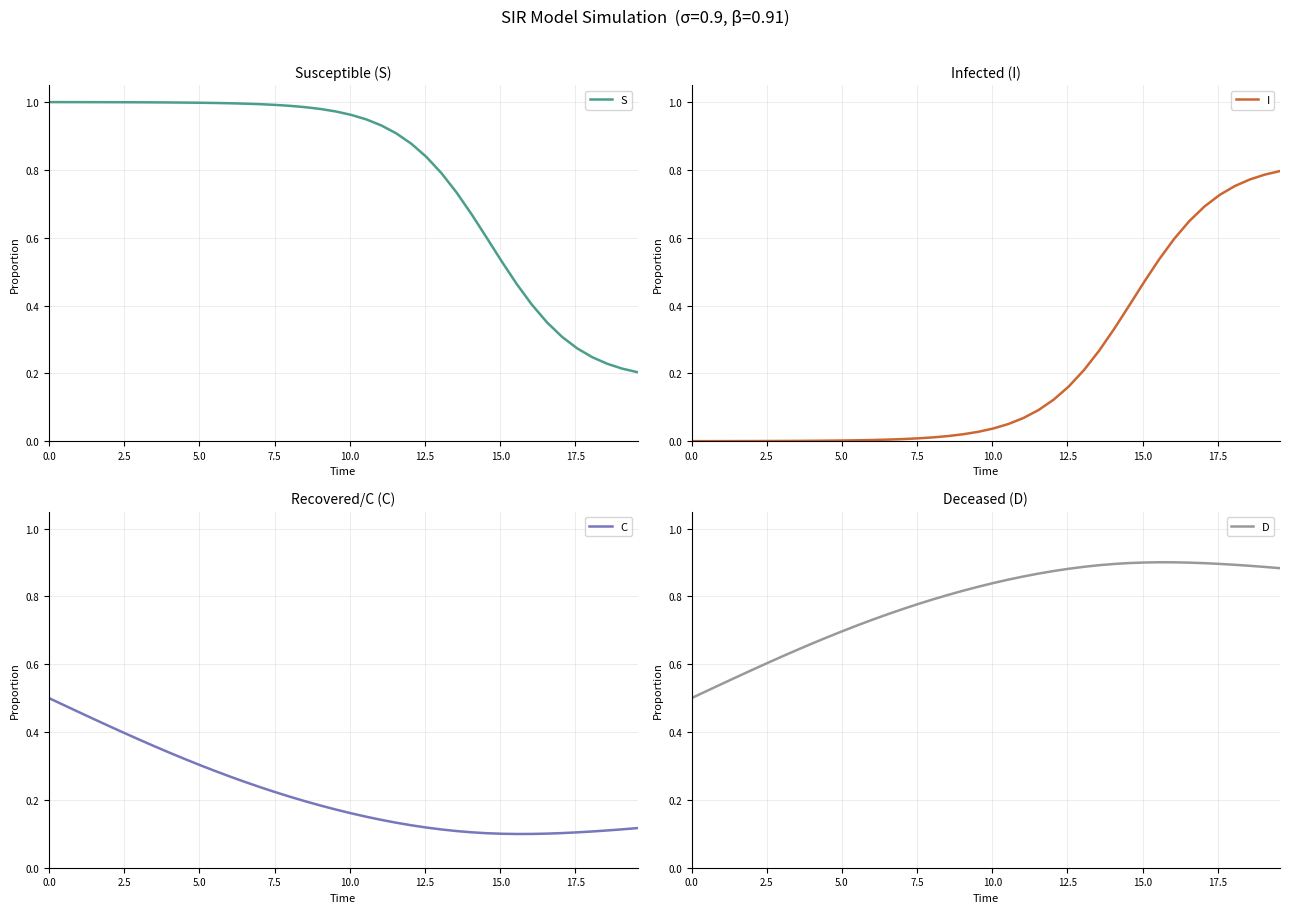

Is this an area chart (filled region under the line)?

No